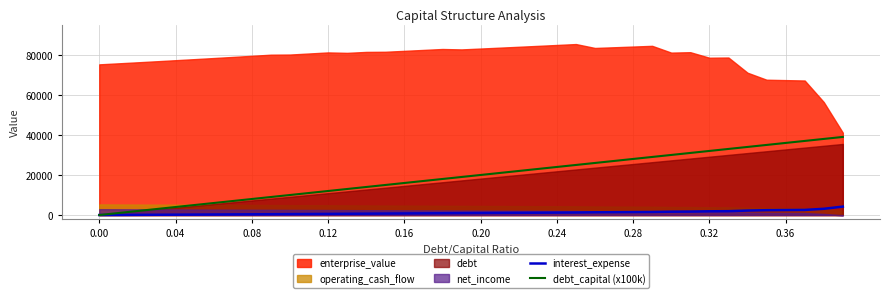

How many lines are shown in the chart?

2